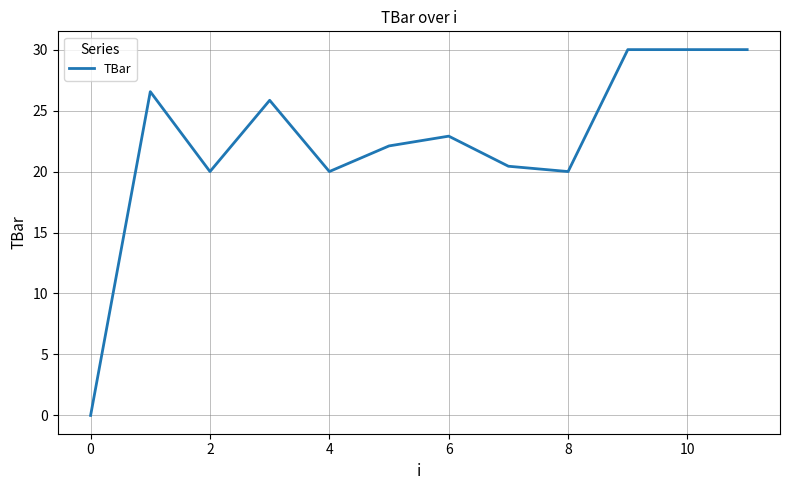

Does the chart have visible grid lines?

Yes